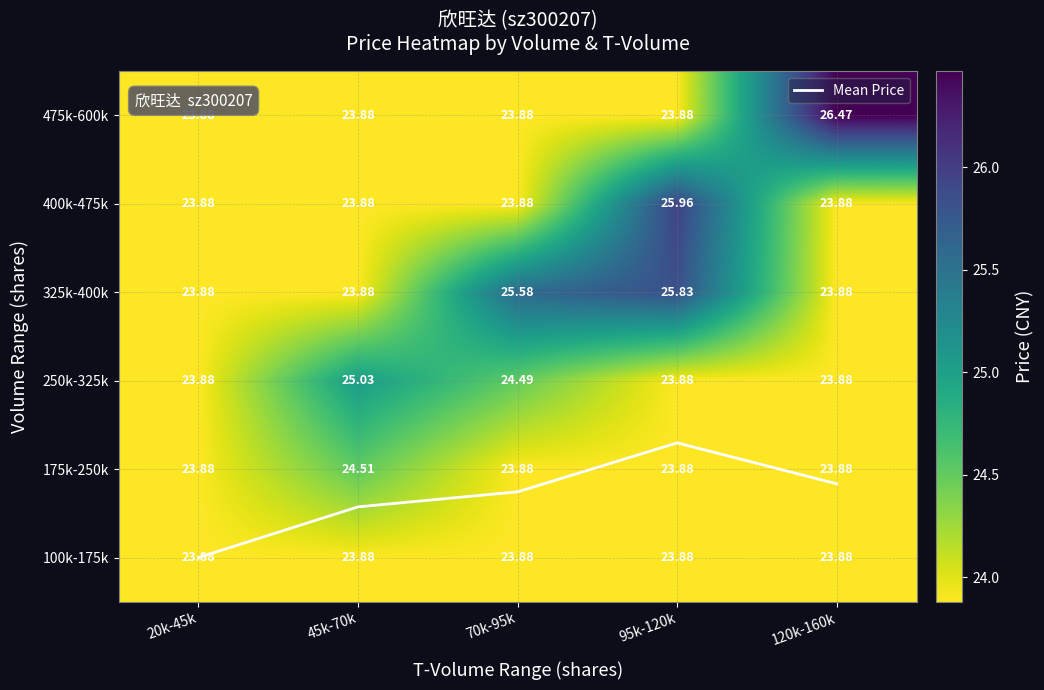

At 45k-70k, list the series in order from smallest to largest.

Mean Price, 100k-175k, 325k-400k, 400k-475k, 475k-600k, 175k-250k, 250k-325k